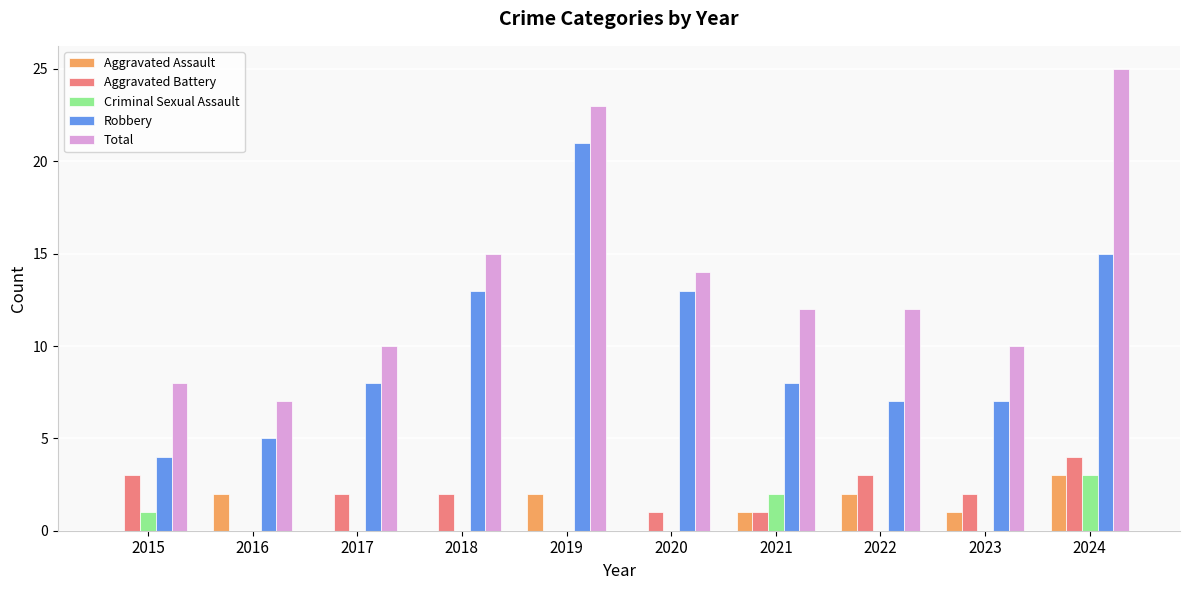

The value of Robbery at 2017 is 11. True or false?

False